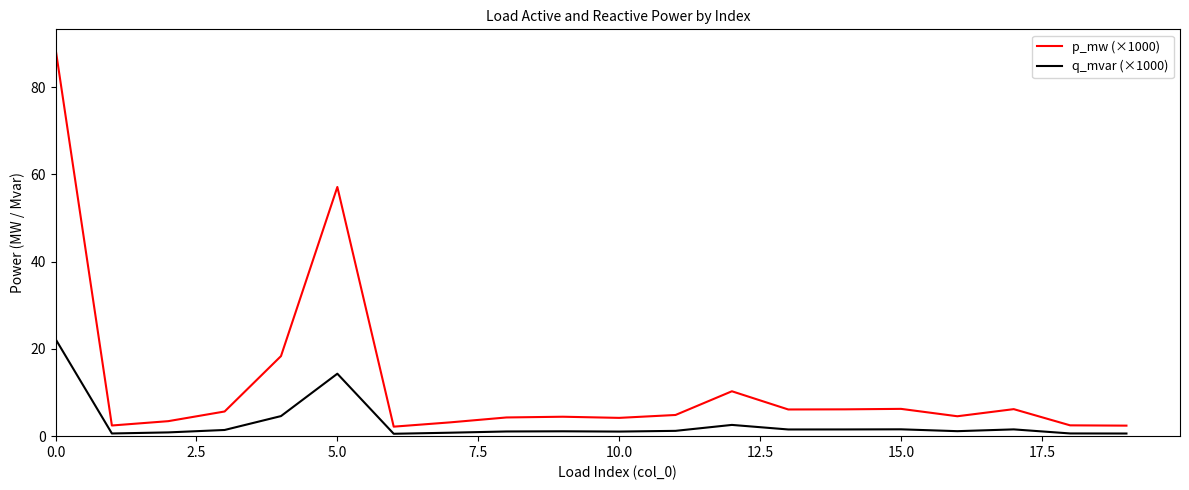

Rank the series by their average value, from highest to lowest.

p_mw (×1000), q_mvar (×1000)